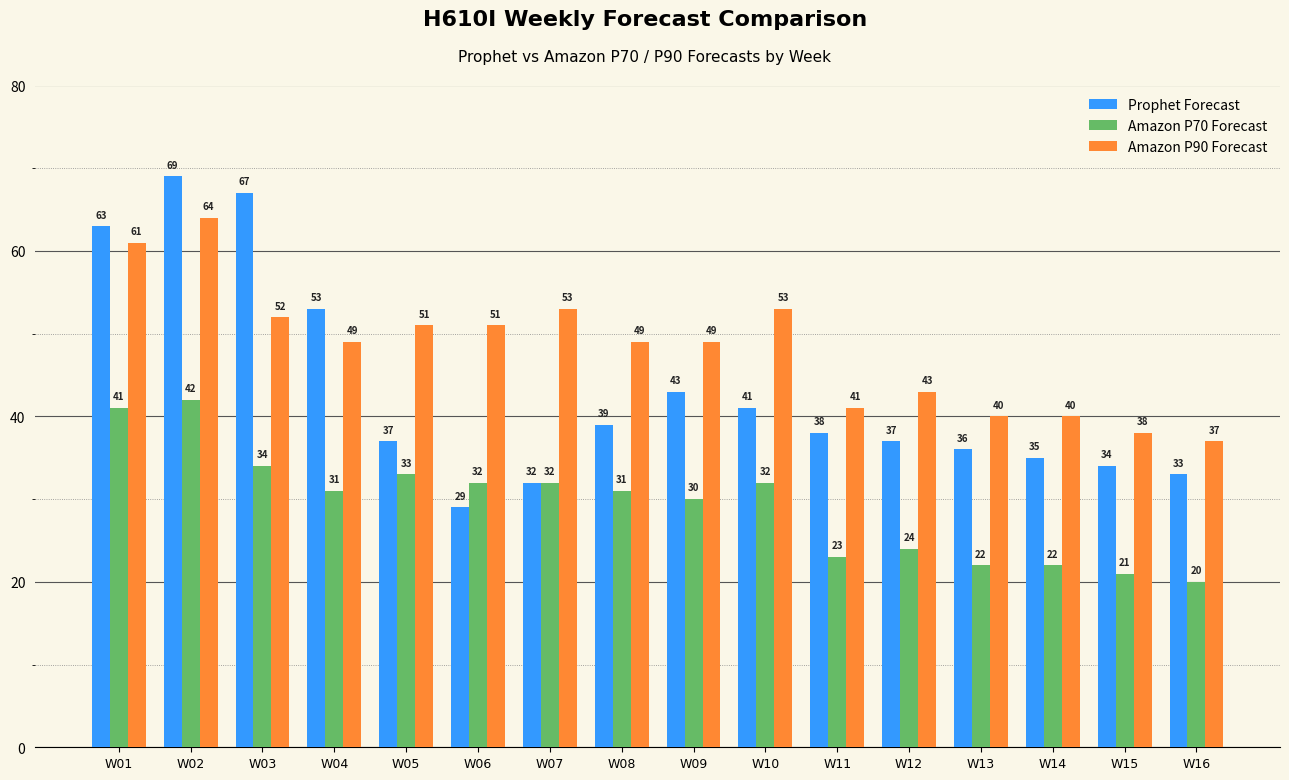

What is the maximum value shown in the chart?

69